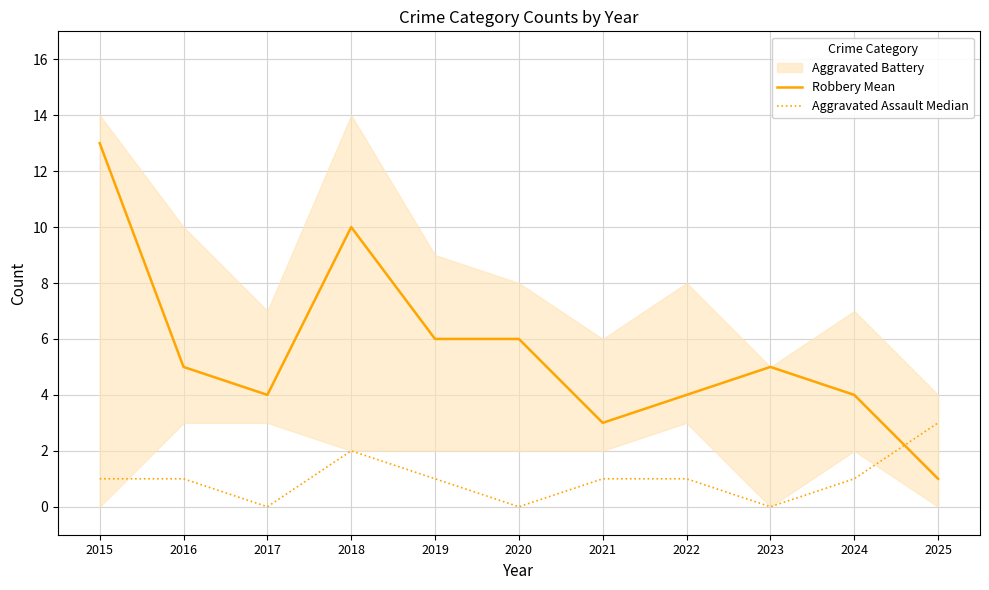

How many times do Aggravated Assault Median and Robbery Mean cross each other?

1